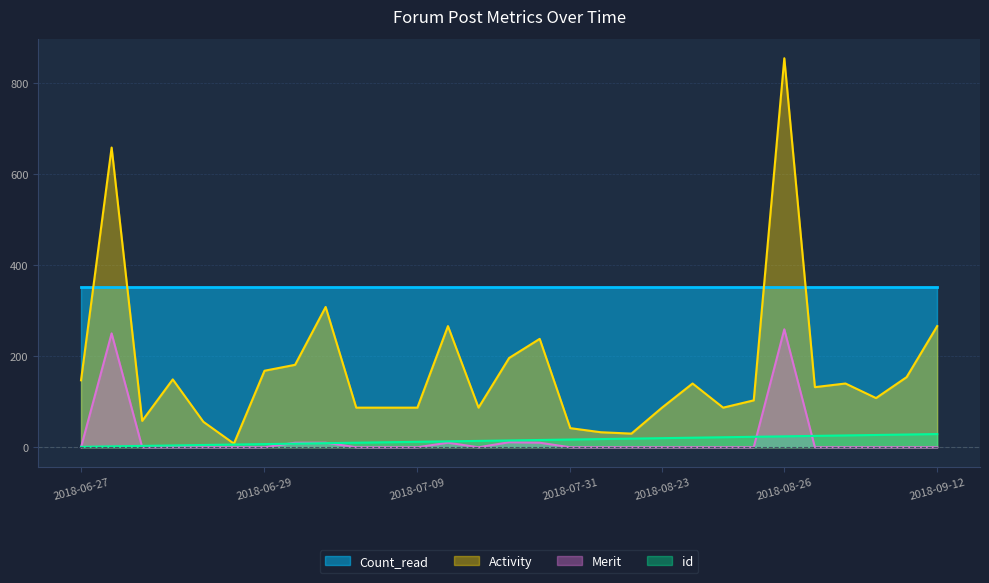

True or false: Activity and Merit intersect in this chart.

False